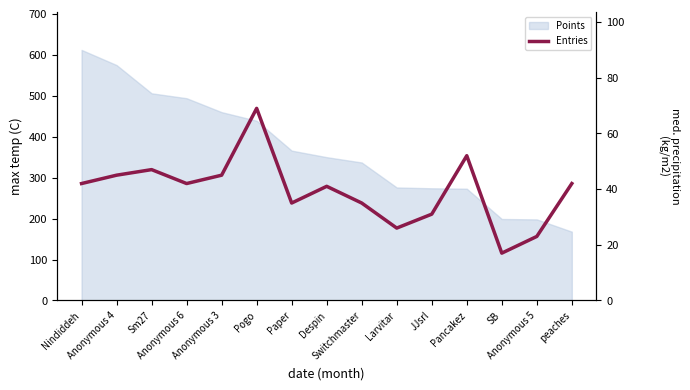

At which category does the data reach its first local peak?

Sm27